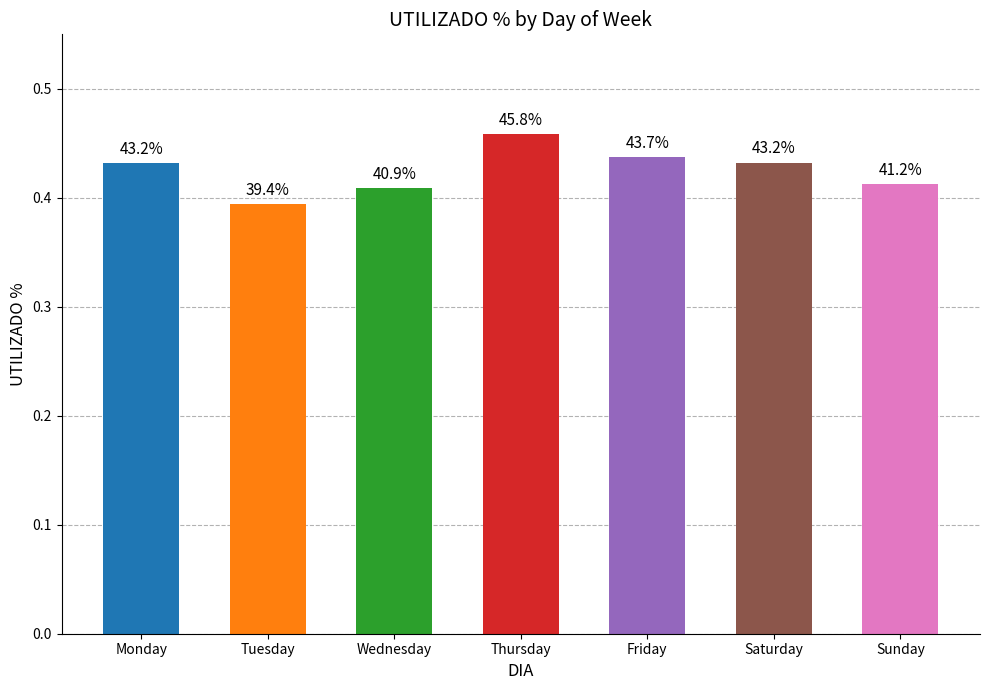

List the labels in order of value, smallest first.

Tuesday, Wednesday, Sunday, Monday, Saturday, Friday, Thursday